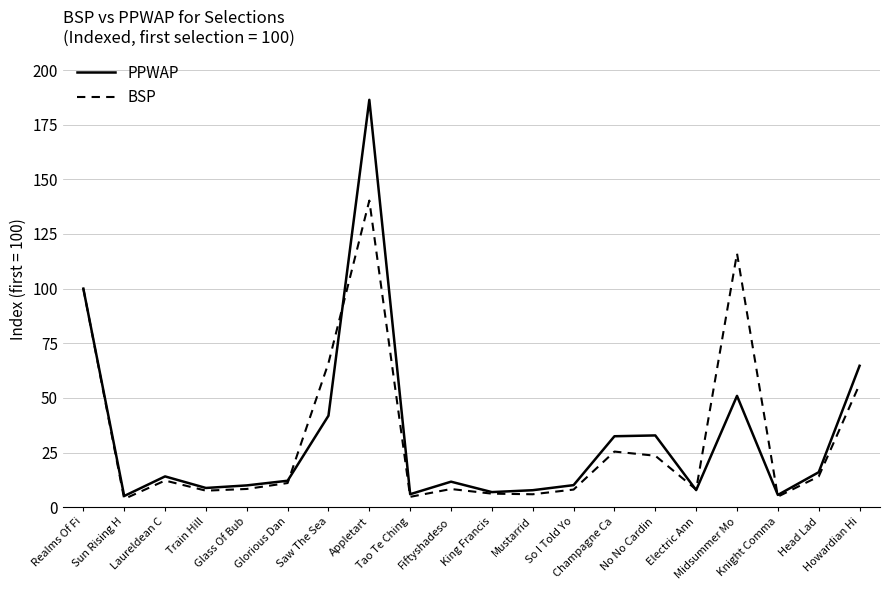

In BSP, how many points are lower than both neighbors (excluding endpoints)?

6